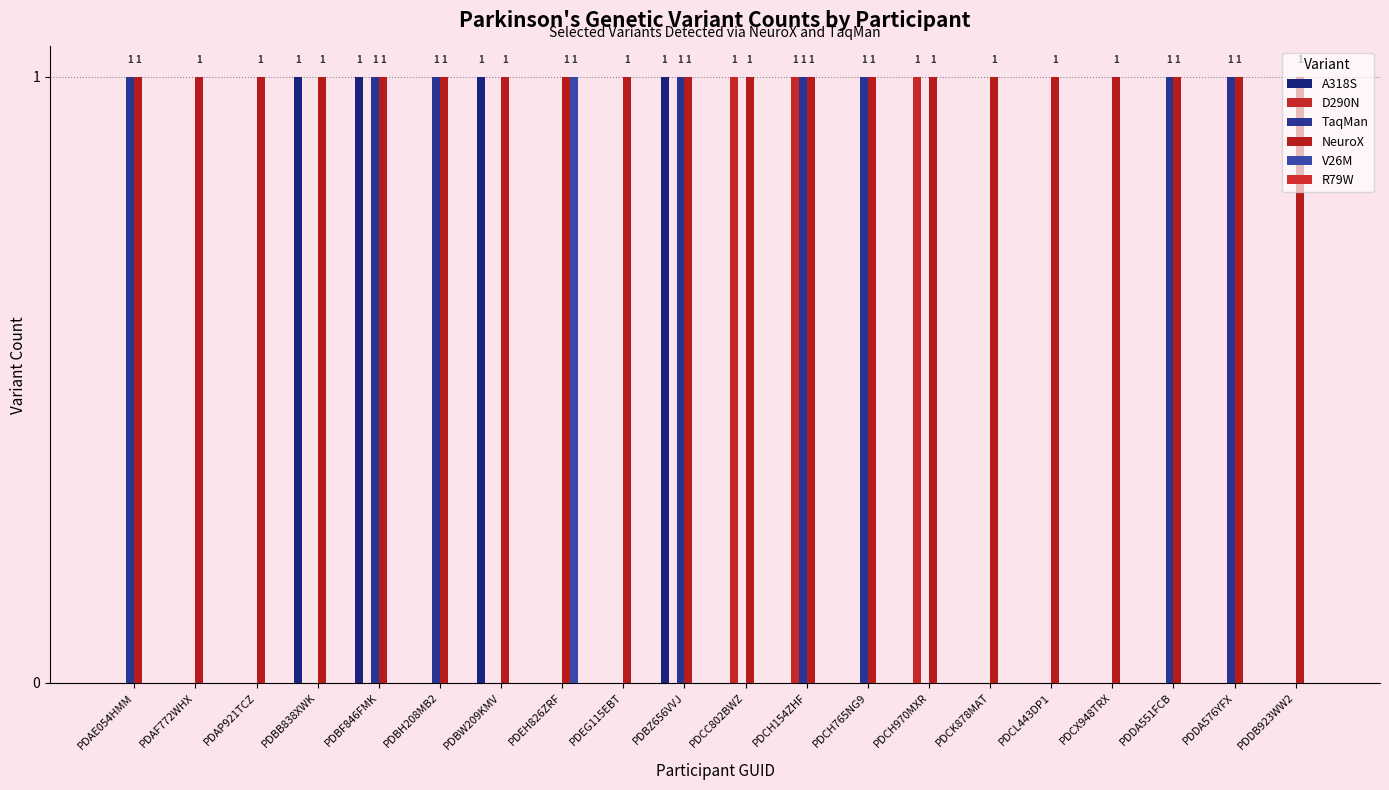

How many distinct data groups are displayed?

5